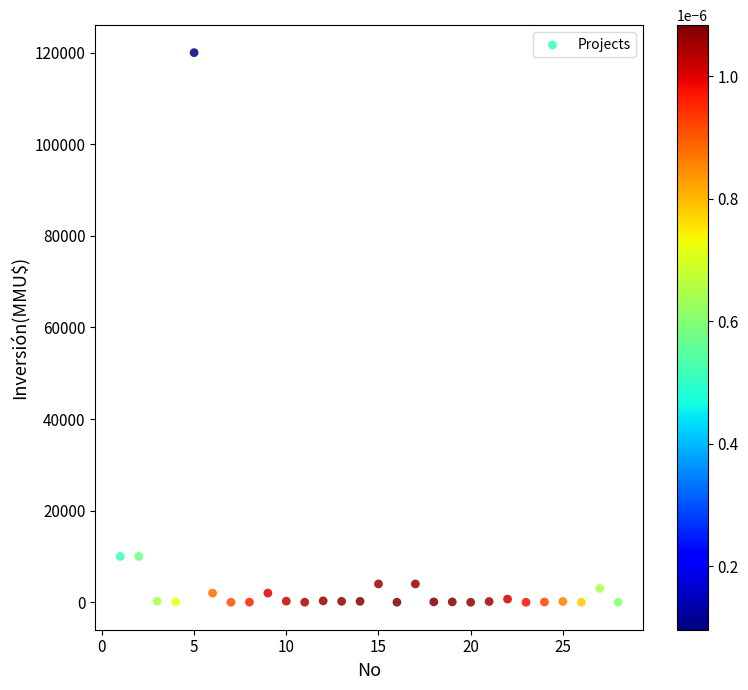

What is the range of Y values (max minus min)?

120000